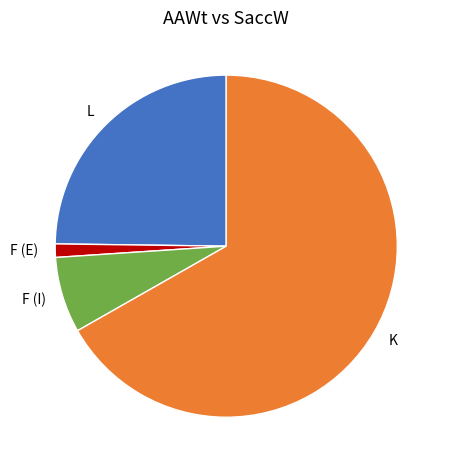

Rank the categories by value from highest to lowest.

K, L, F (I), F (E)